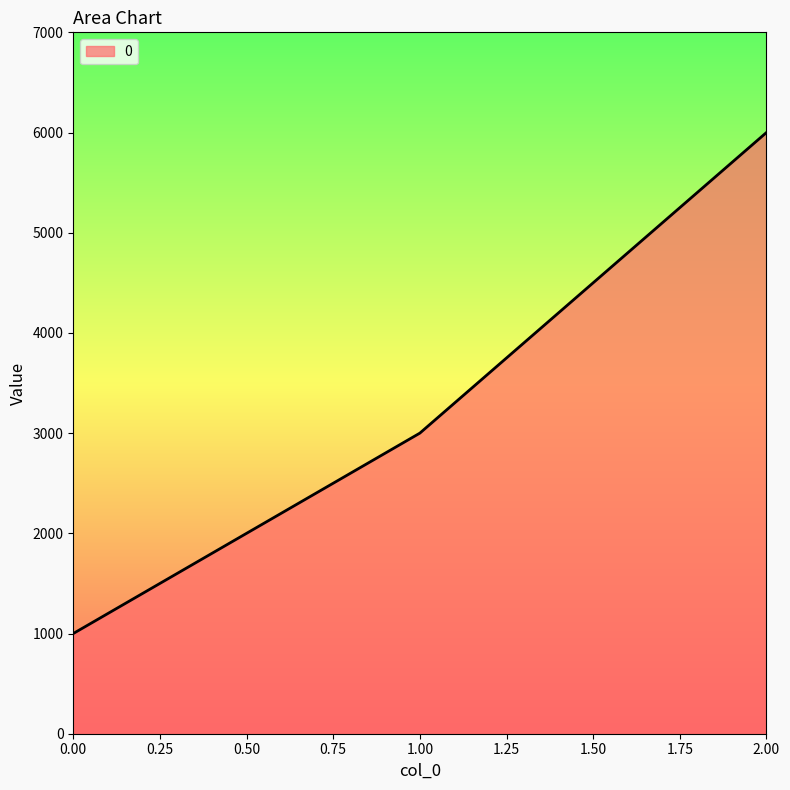

How many lines are shown in the chart?

1